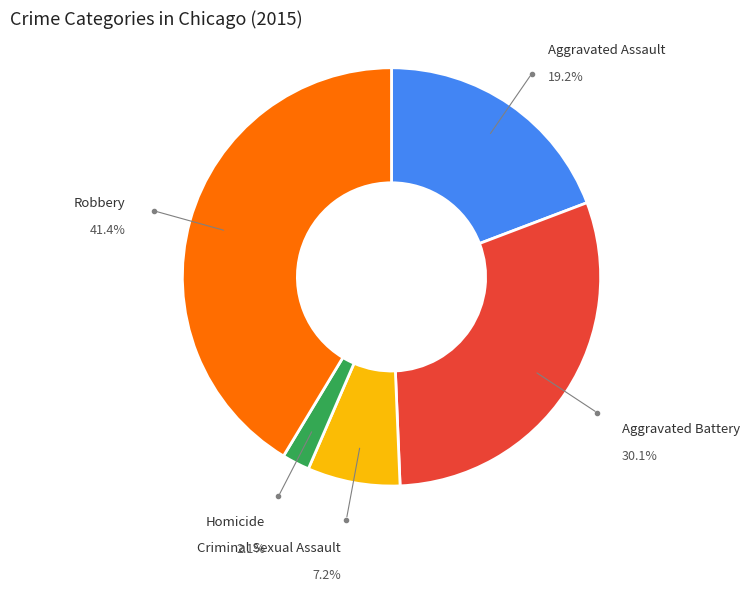

How many segments does this pie chart have?

5